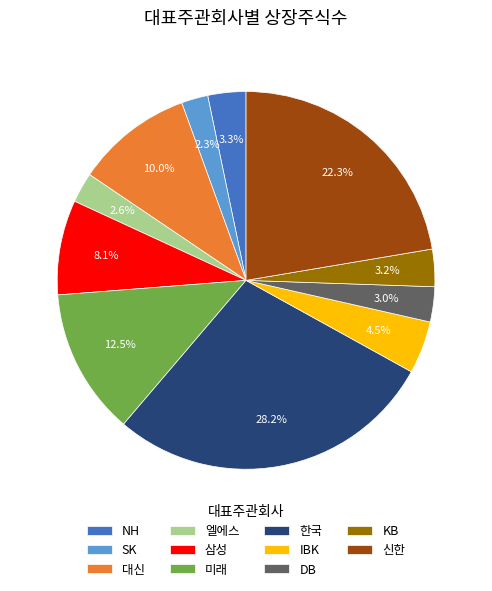

Combined, do 미래 and 한국 account for over 50%?

No